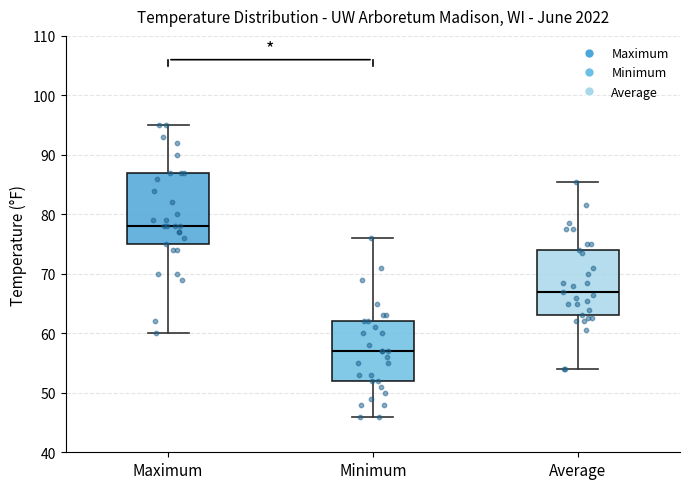

Reading left to right, transcribe this box plot: for each box, give where its median line is, the range the box spans, and where its two whiskers end, as read against the y-axis. The values are not printed on the chart, so give them approximately, as read against the axis.

Maximum: median 78, box 75 to 87, whiskers 60 to 95
Minimum: median 57, box 52 to 62, whiskers 46 to 76
Average: median 67, box 63 to 74, whiskers 54 to 86